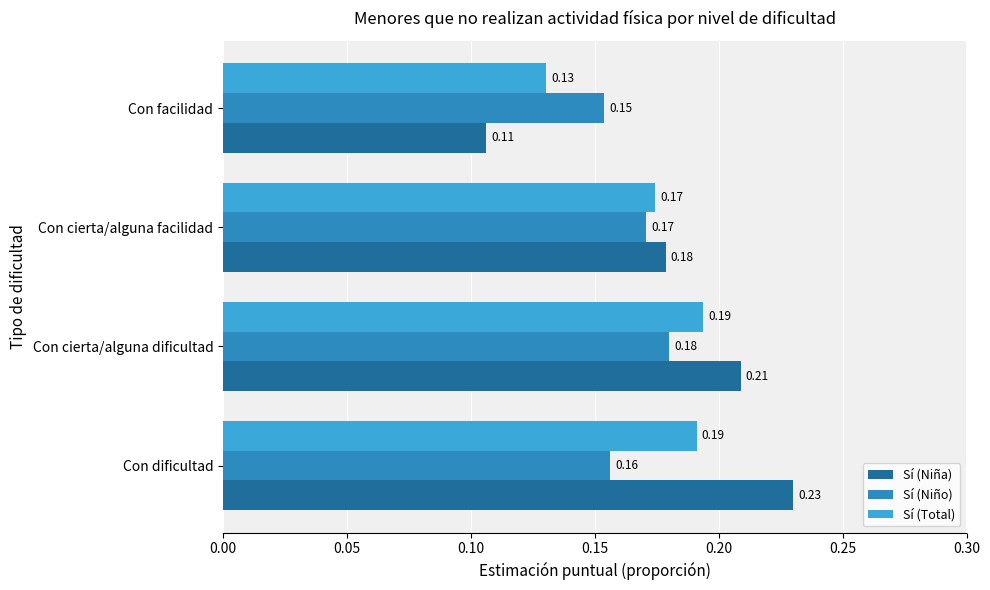

Which series has the widest spread of values?

Sí (Niña)